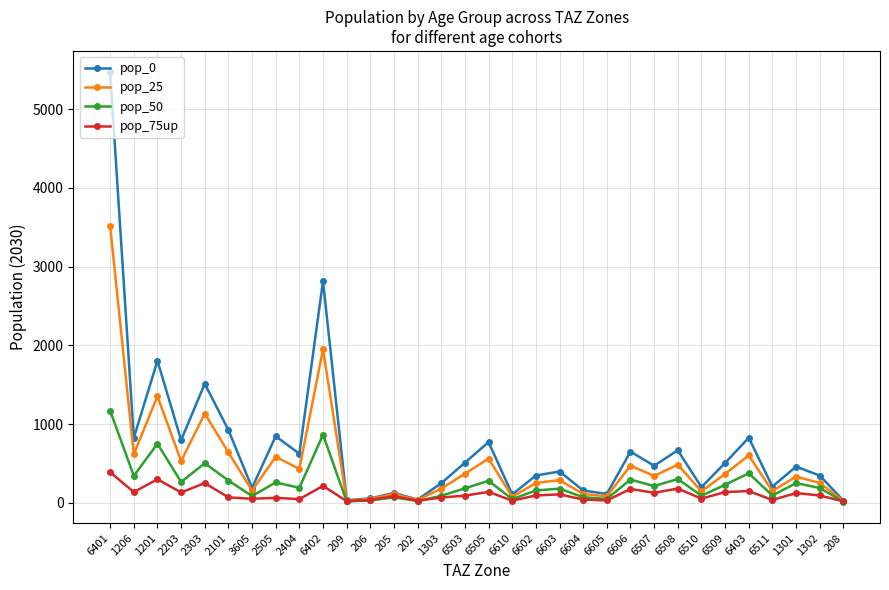

Rank the series by their average value, from highest to lowest.

pop_0, pop_25, pop_50, pop_75up